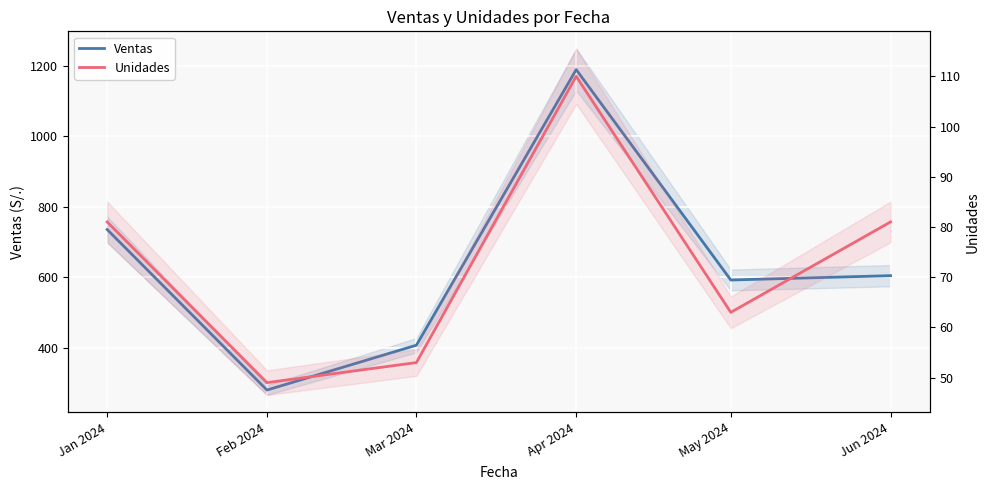

True or false: Unidades and Ventas cross at least once.

False